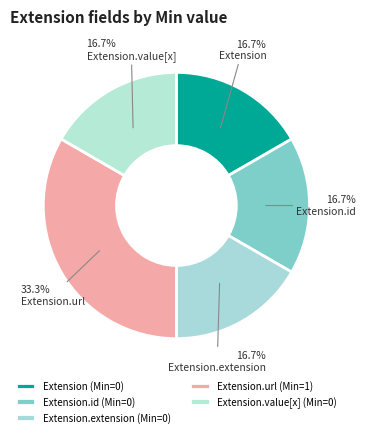

Which slice is the smallest?

Extension